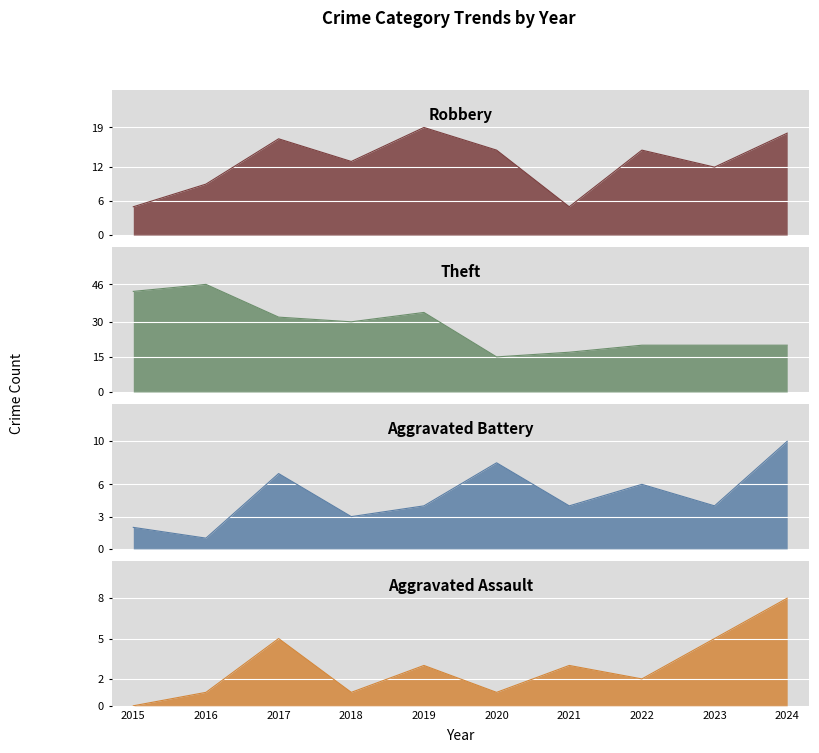

The Aggravated Assault series shows 1 at 2020. True or false?

True